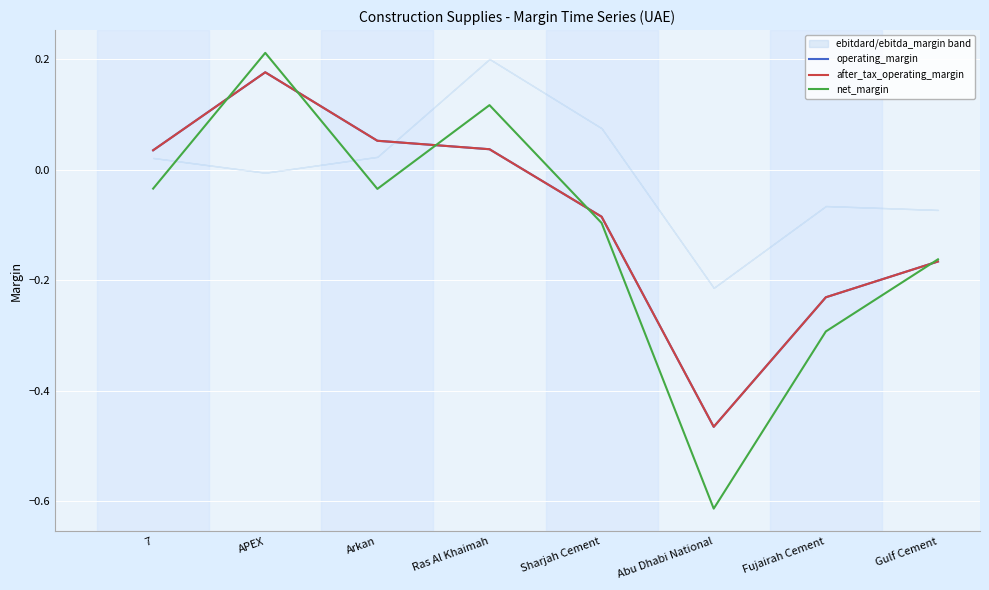

How many interior local valleys does the operating_margin series have?

1